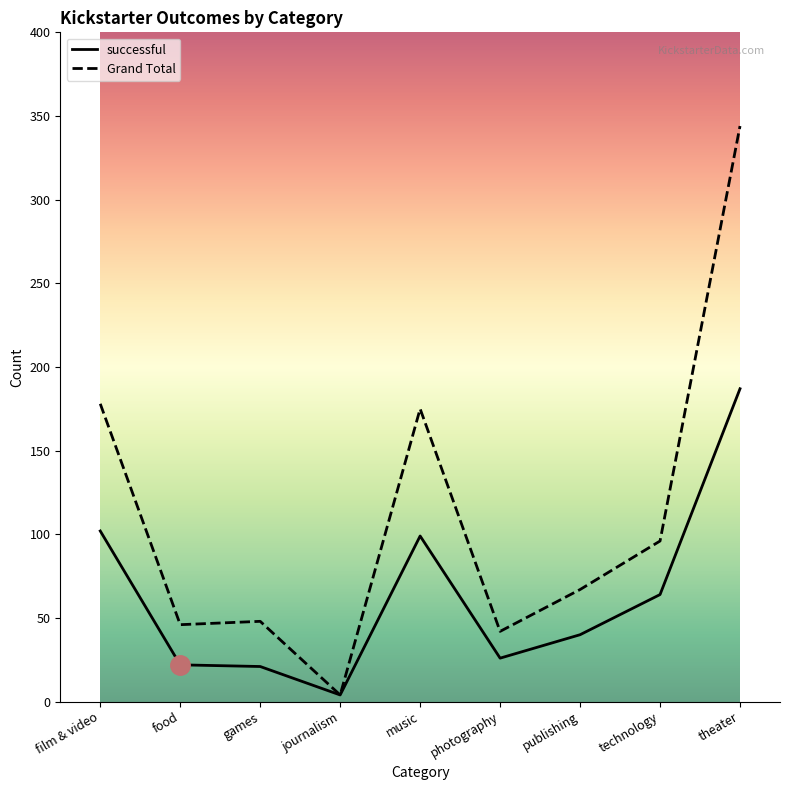

Rank the series by their average value, from lowest to highest.

successful, Grand Total